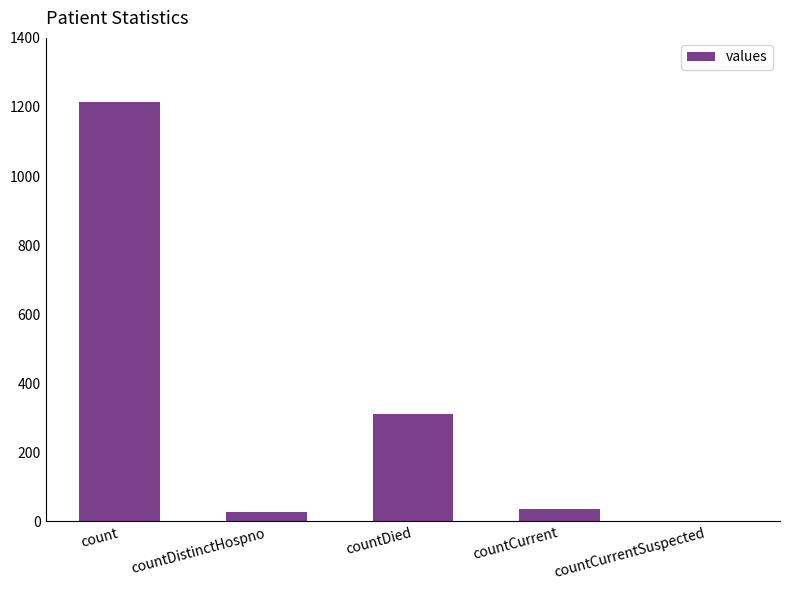

What is the approximate value at count, to the nearest 10?

1210